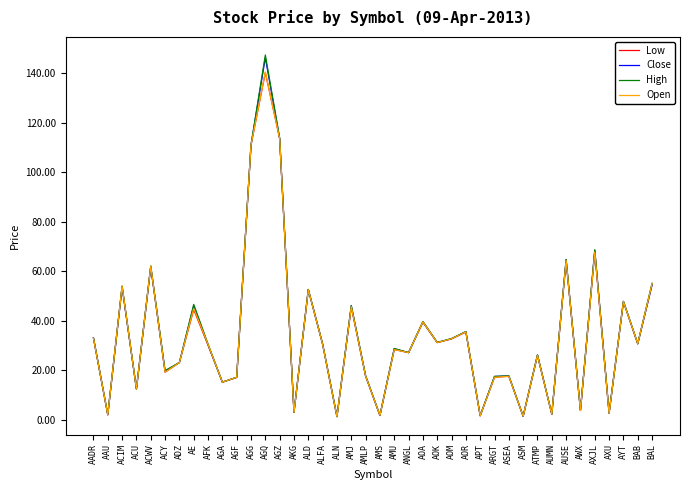

What is the minimum value for High?

1.3